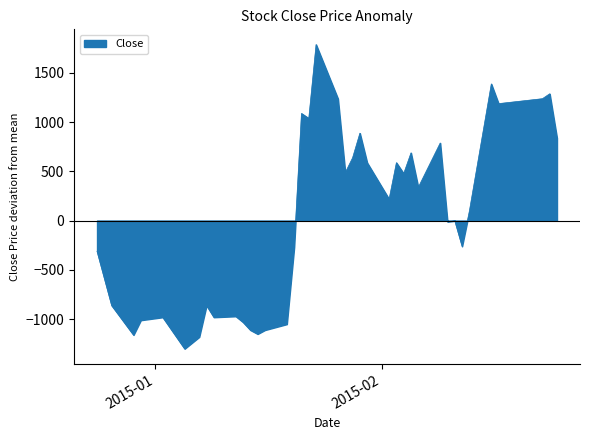

What is the smallest value displayed?

-1302.2